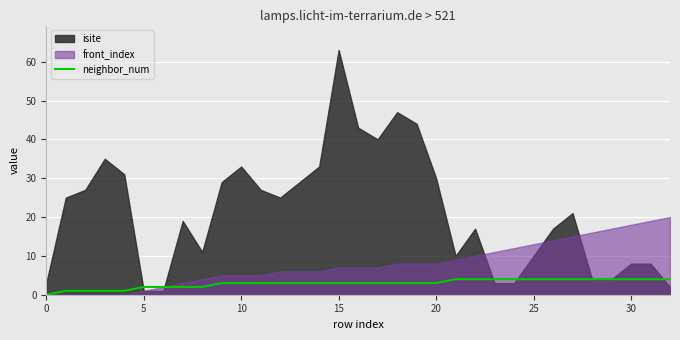

The neighbor_num series shows 3 at 10. True or false?

True